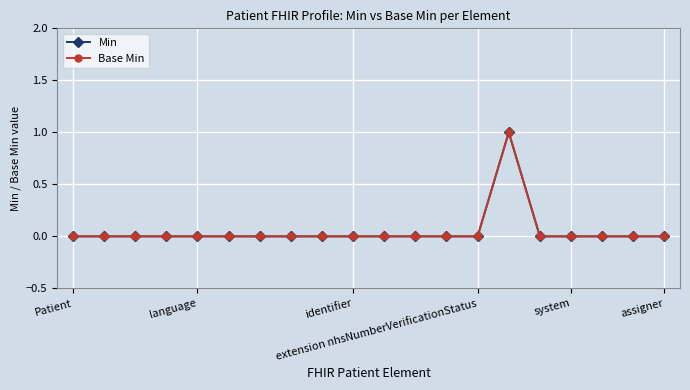

Is this an area chart (filled region under the line)?

No